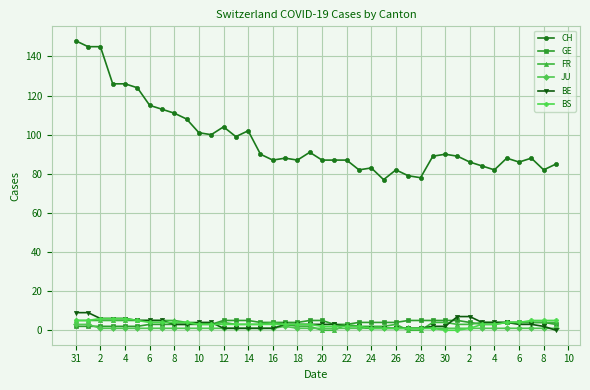

Which series has the largest range (max minus min)?

CH